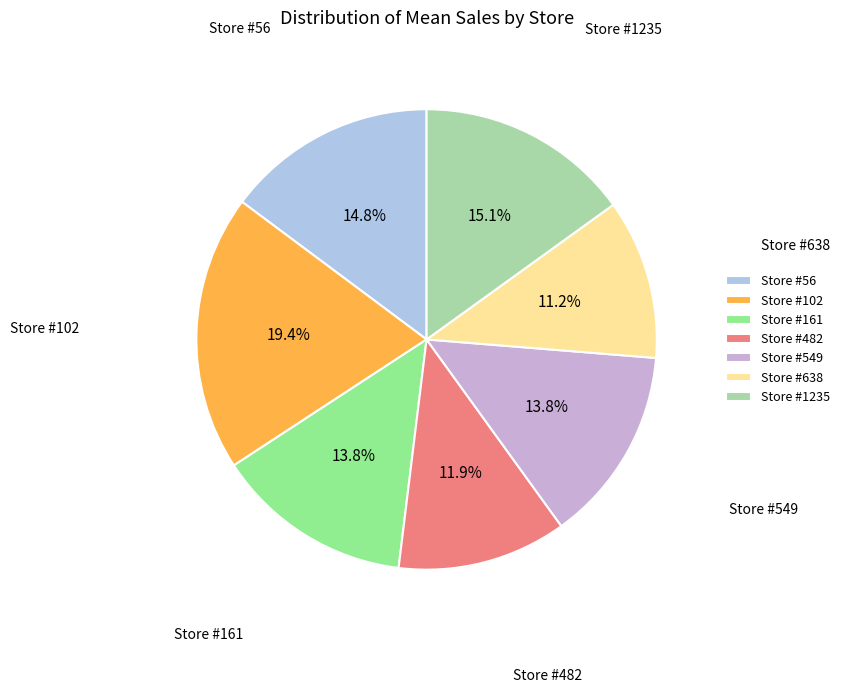

What percentage is NOT represented by Store #56?

85.2%